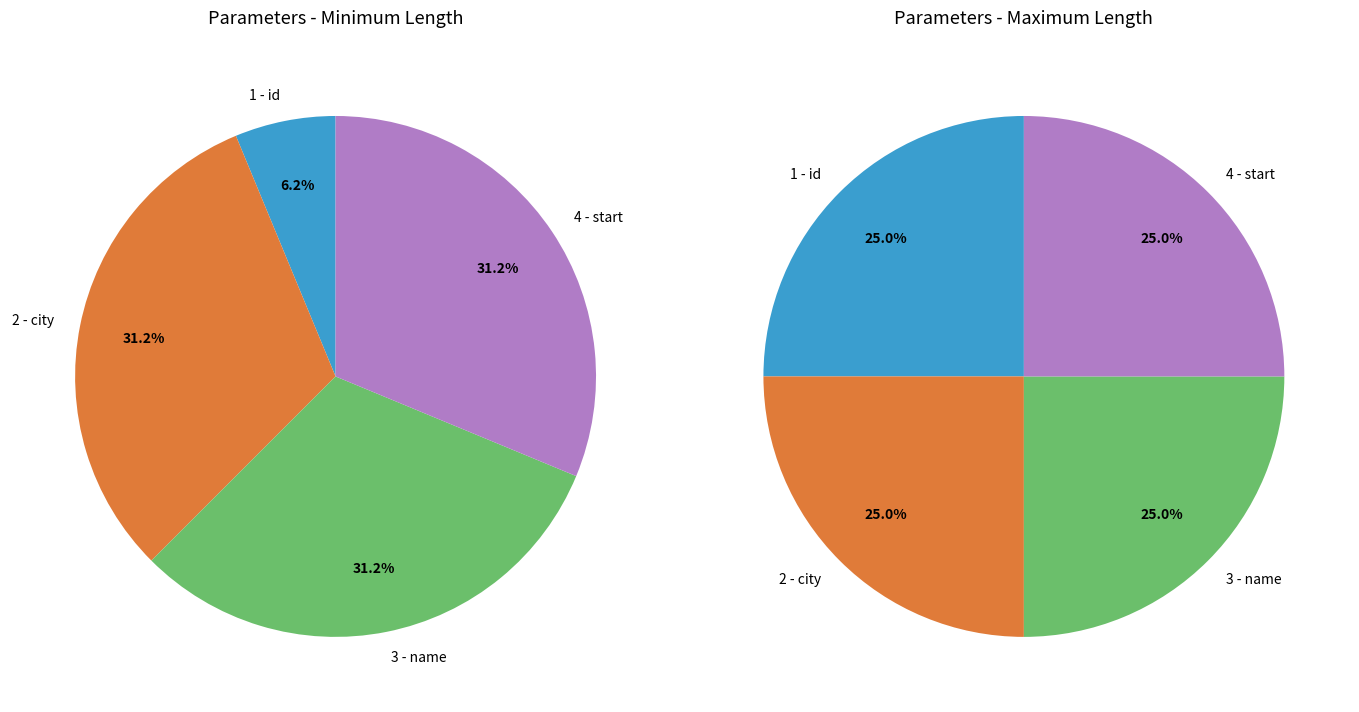

Between 1 - id and 4 - start, which is larger?

4 - start